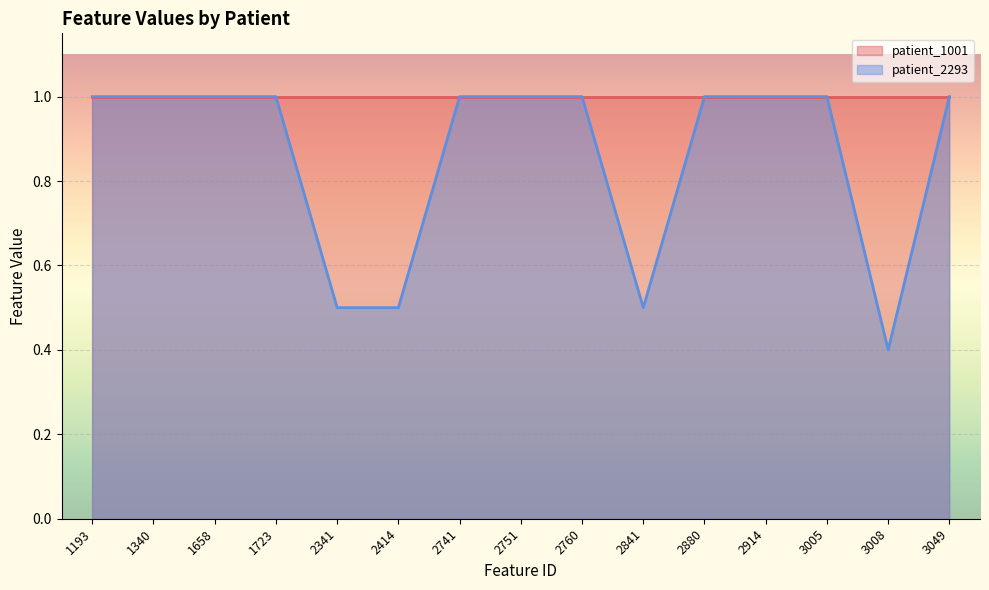

What is the value of the 4th point from the left?

1.0